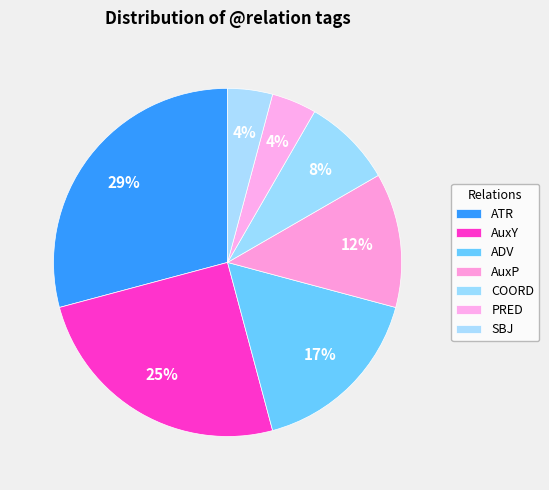

To the nearest percent, what is the combined percentage of PRED and AuxY?

29%